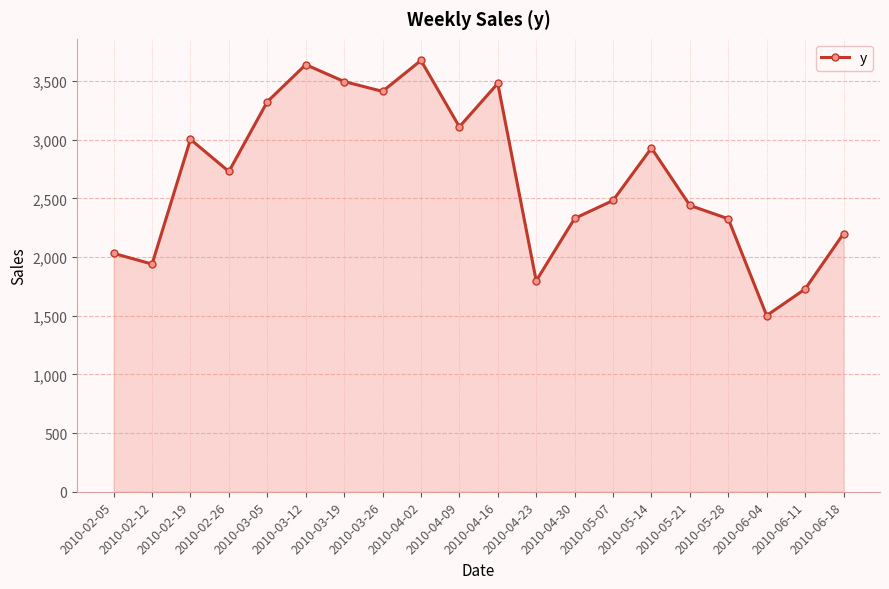

Count the number of categories in the chart.

20